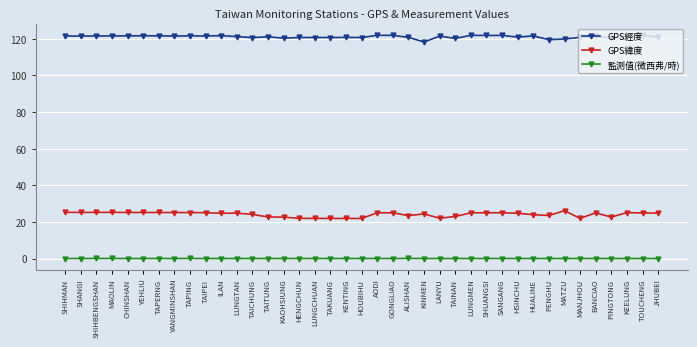

What is the sum of the 監測值(微西弗/時) values at MAOLIN and SHIHMAN?

0.1